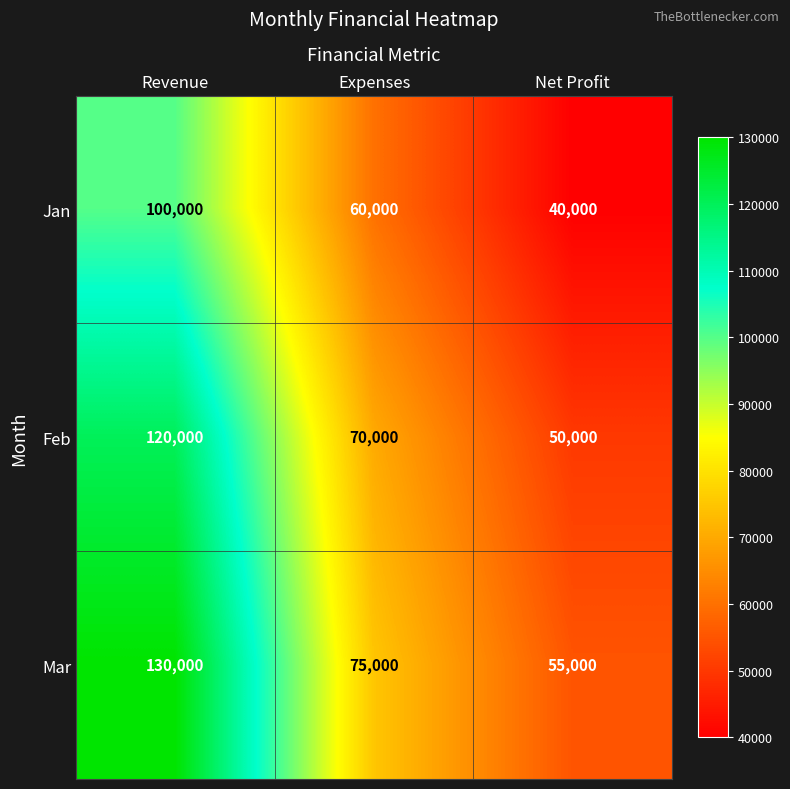

What is the highest value of the Jan series?

100000